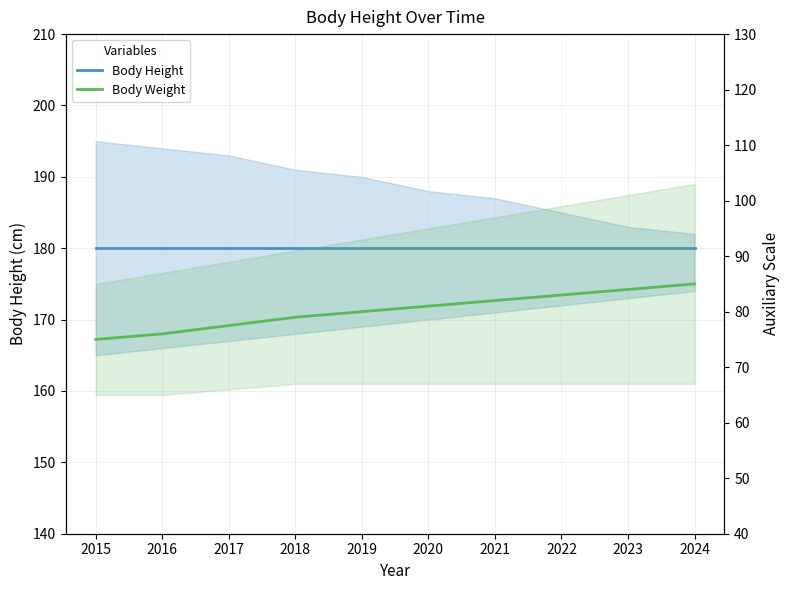

What is the greatest value displayed?

180.0